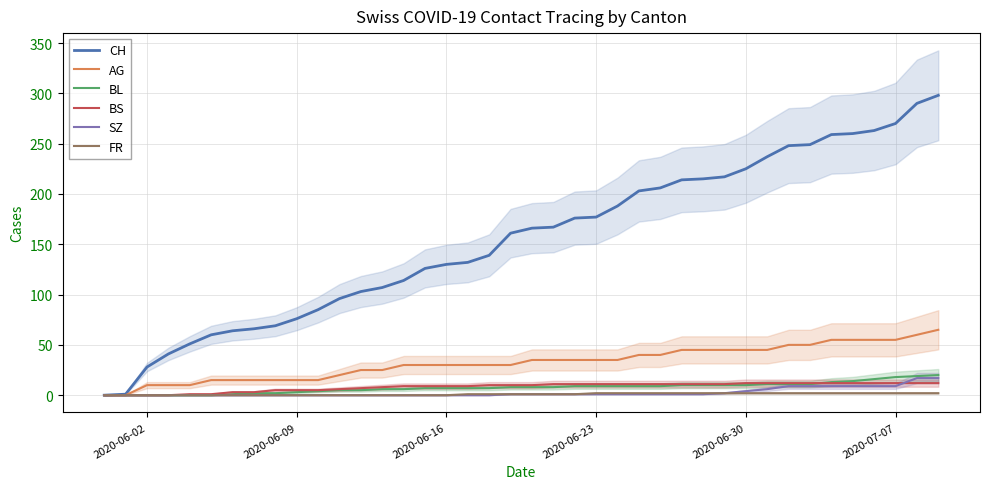

Reading left to right, transcribe all the data shown in this chart.

CH: 0	1	28	41	51	60	64	66	69	76	85	96	103	107	114	126	130	132	139	161	166	167	176	177	188	203	206	214	215	217	225	237	248	249	259	260	263	270	290	298
AG: 0	0	10	10	10	15	15	15	15	15	15	20	25	25	30	30	30	30	30	30	35	35	35	35	35	40	40	45	45	45	45	45	50	50	55	55	55	55	60	65
BL: 0	0	0	0	0	0	1	2	2	3	4	5	5	6	6	7	7	7	7	8	8	8	9	9	9	9	9	10	10	10	10	11	11	11	13	14	16	18	19	20
BS: 0	0	0	0	1	1	3	3	5	5	5	6	7	8	9	9	9	9	10	10	10	11	11	11	11	11	11	11	11	11	12	12	12	12	12	12	12	12	12	12
SZ: 0	0	0	0	0	0	0	0	0	0	0	0	0	0	0	0	0	0	0	1	1	1	1	1	1	1	1	1	1	2	4	6	9	9	9	9	9	9	17	17
FR: 0	0	0	0	0	0	0	0	0	0	0	0	0	0	0	0	0	1	1	1	1	1	1	2	2	2	2	2	2	2	2	2	2	2	2	2	2	2	2	2